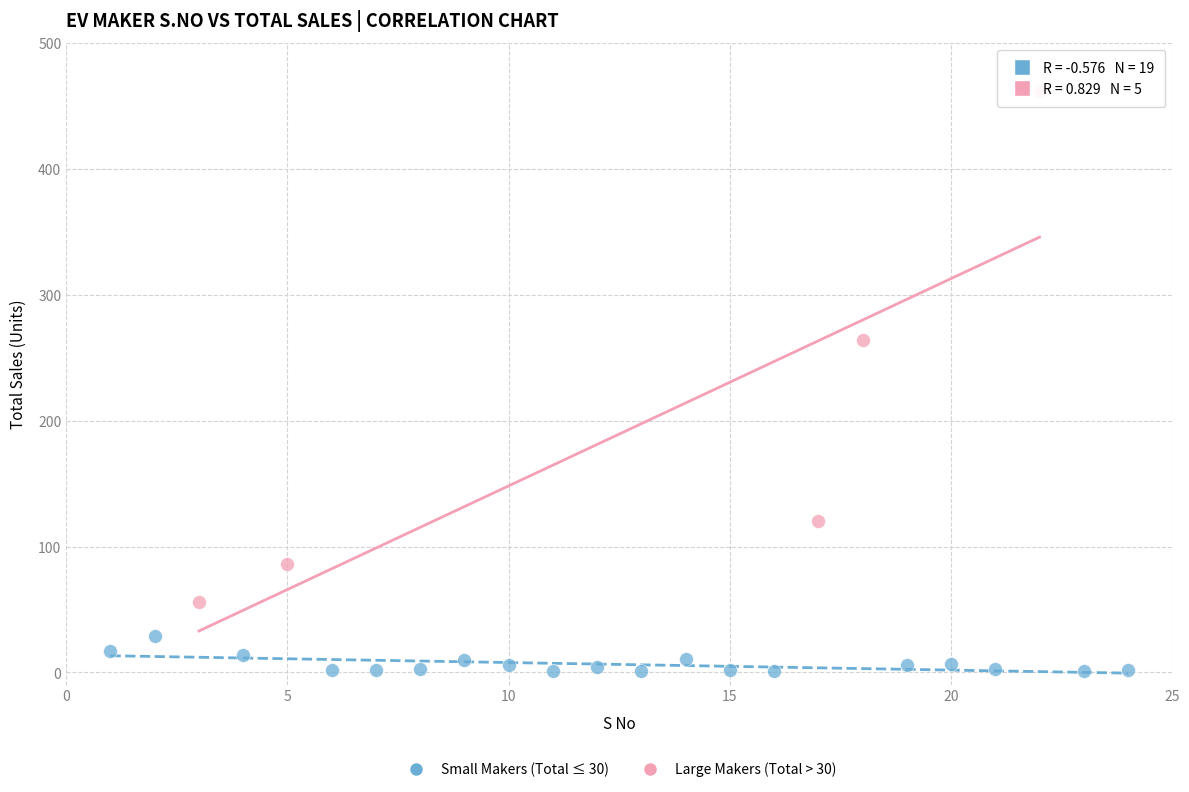

What are all the series names shown in the legend?

Small Makers (Total ≤ 30), Large Makers (Total > 30)